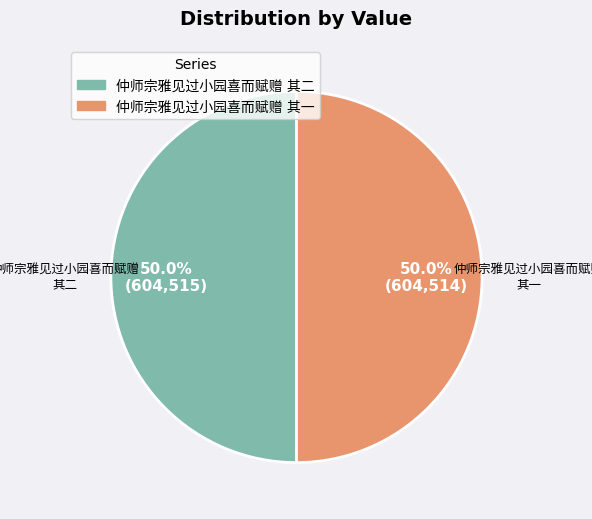

Rank the categories by value from lowest to highest.

仲师宗雅见过小园喜而赋赠 其一, 仲师宗雅见过小园喜而赋赠 其二